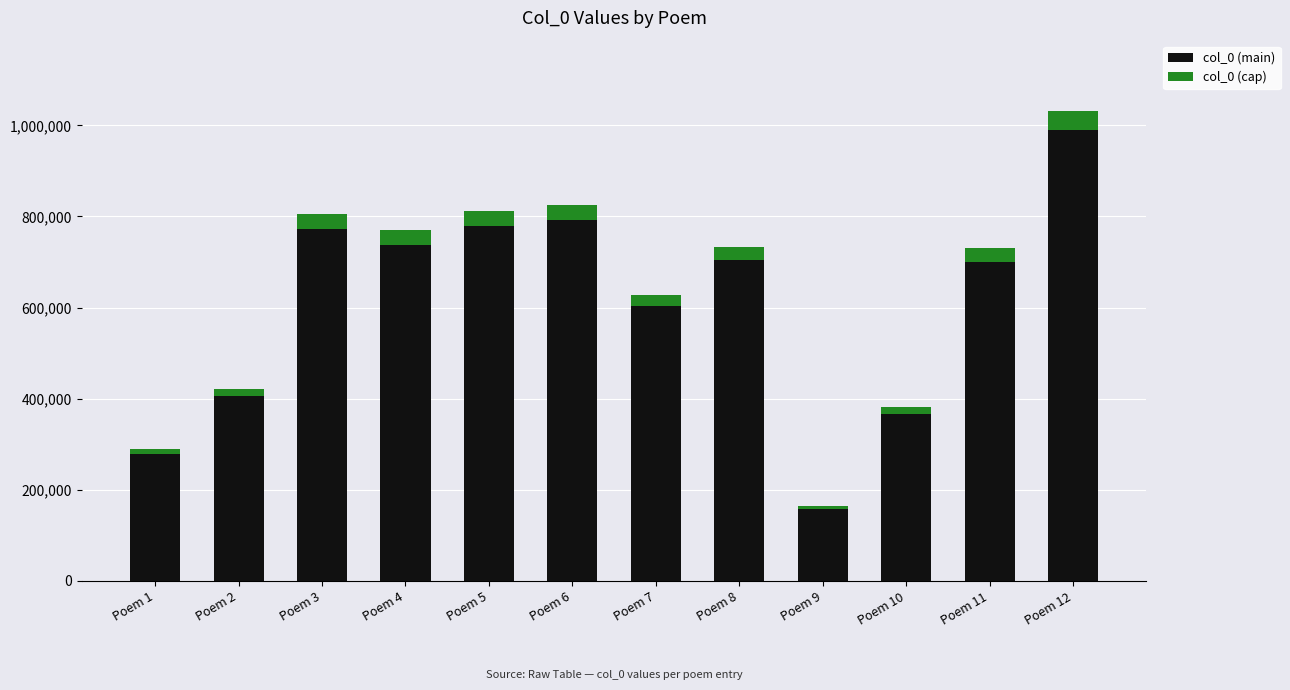

What is the total value across all series at Poem 4?

769117.0